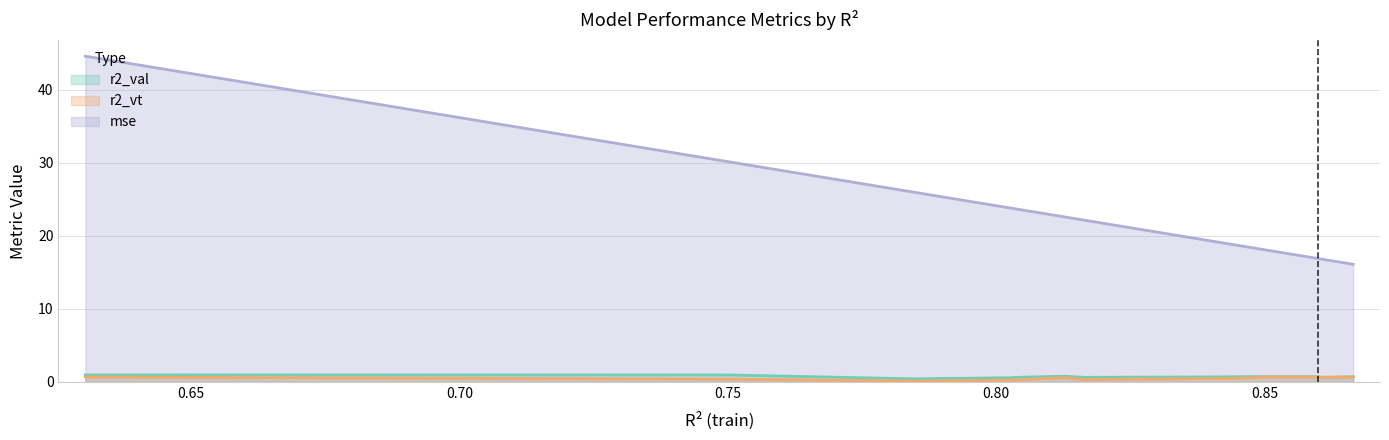

True or false: r2_vt has more than 1 points higher than both neighbors.

True